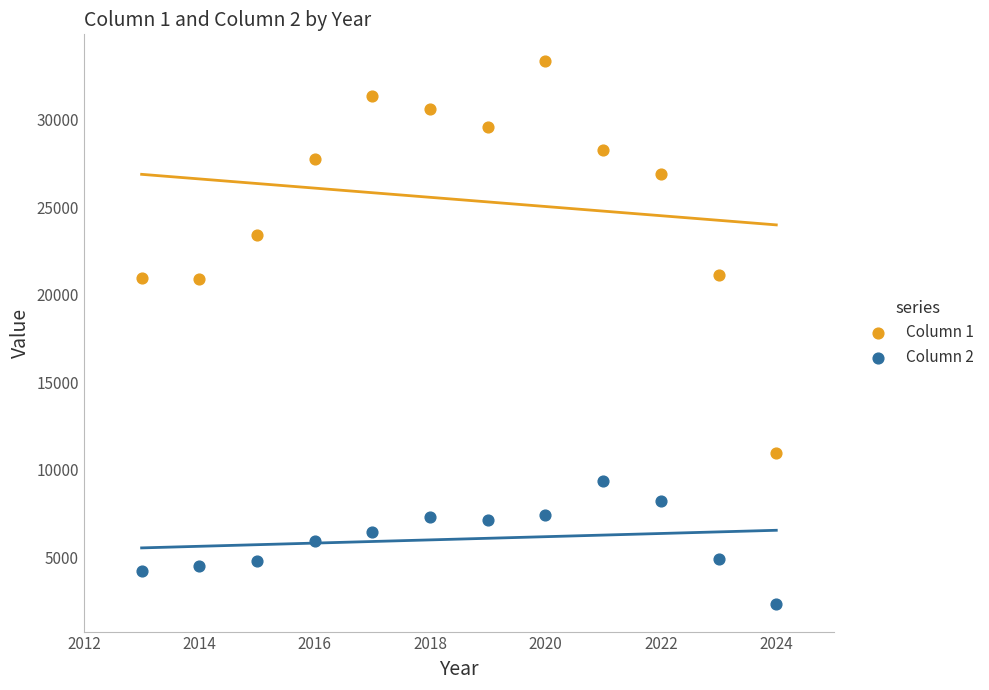

Which series has the largest Y range (max minus min)?

Column 1